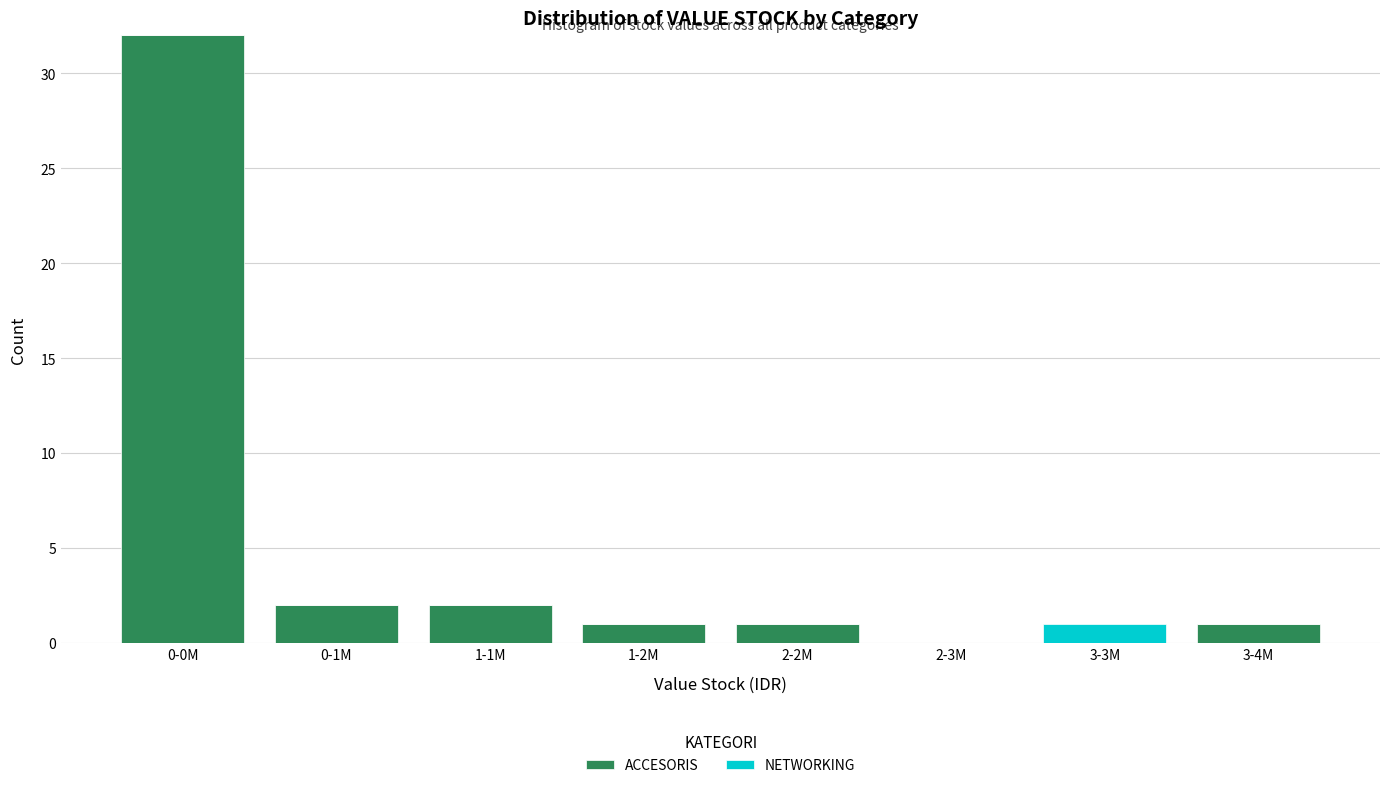

Reading right to left, what are the values for ACCESORIS?

3-4M=1	3-3M=0	2-3M=0	2-2M=1	1-2M=1	1-1M=2	0-1M=2	0-0M=32